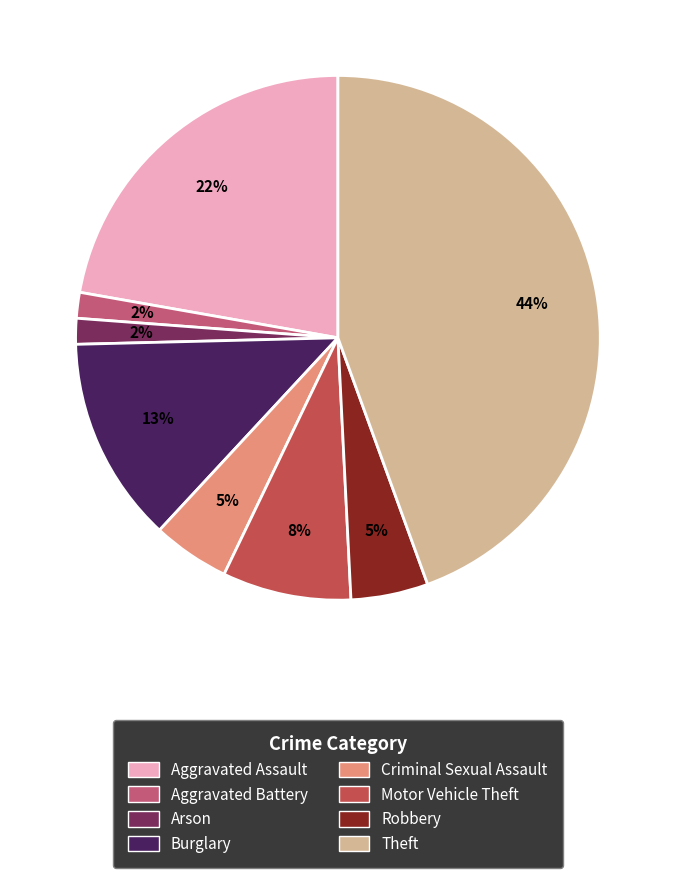

To the nearest percent, what is the difference between the Criminal Sexual Assault and Arson slice percentages?

3%